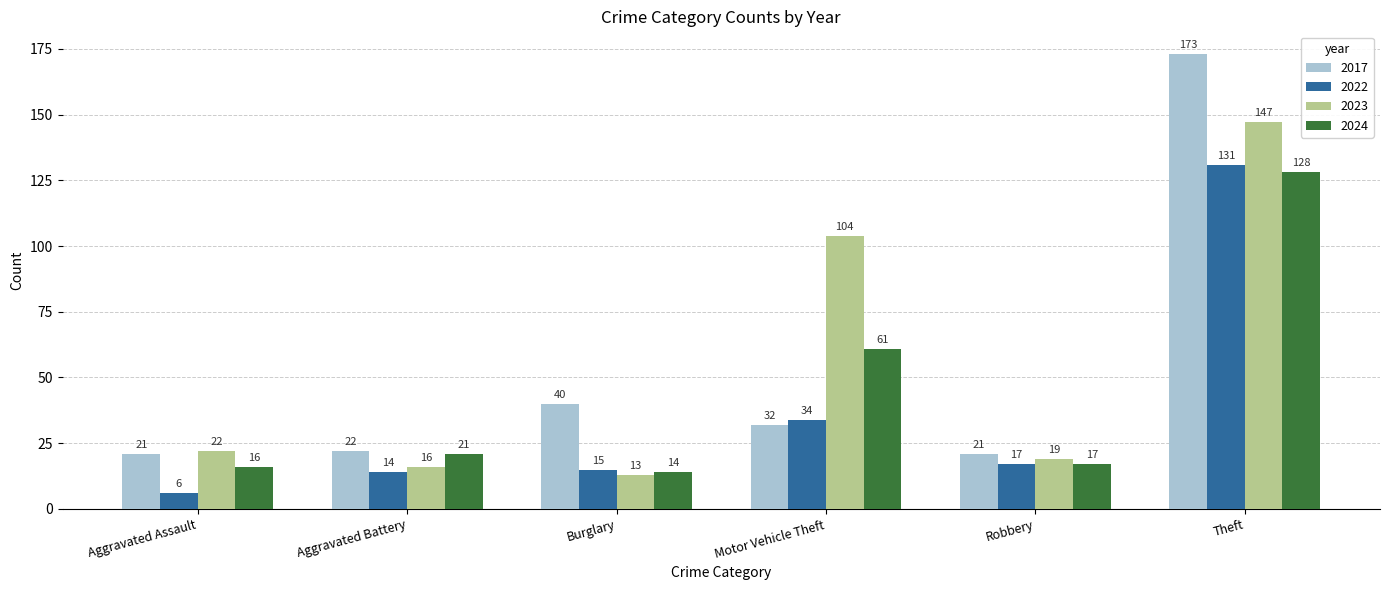

What is the difference between the maximum and minimum values in the 2022 series?

125